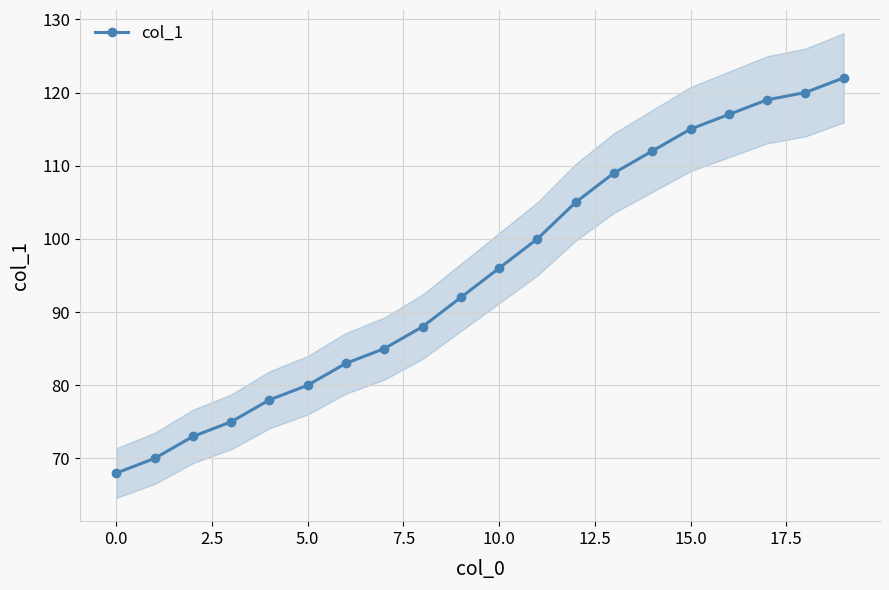

What is the lowest value of the col_1 series?

68